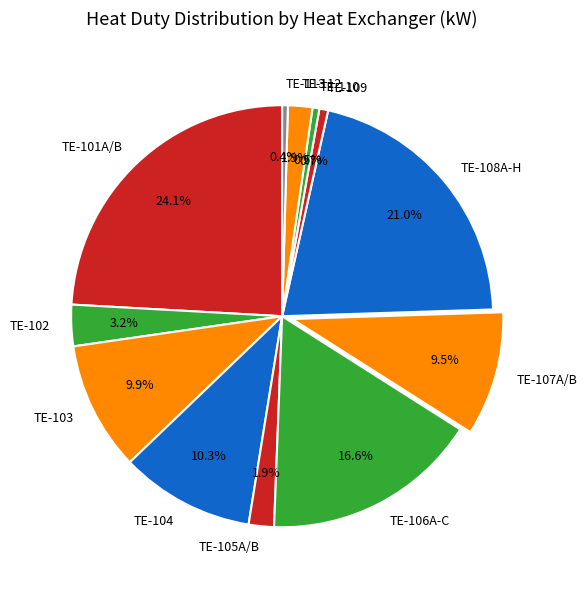

To the nearest percent, what is the difference between the largest and smallest slice percentages?

24%